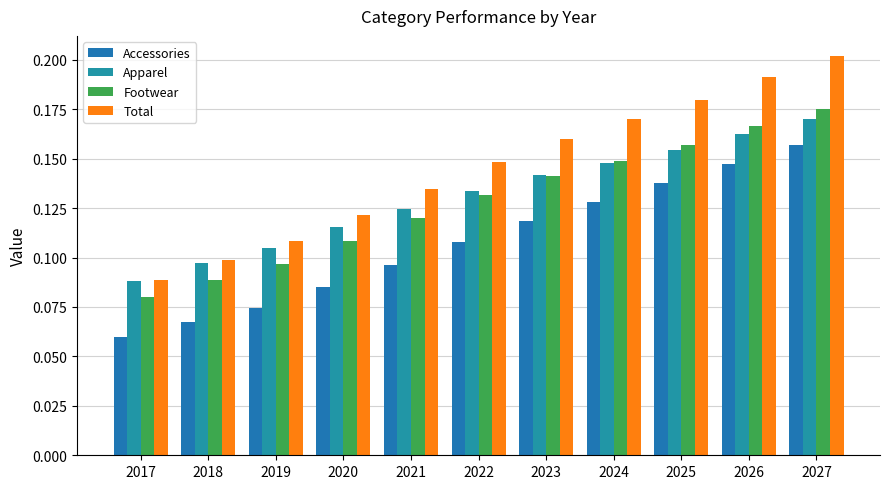

What is the total value across all series at 2024?

0.6